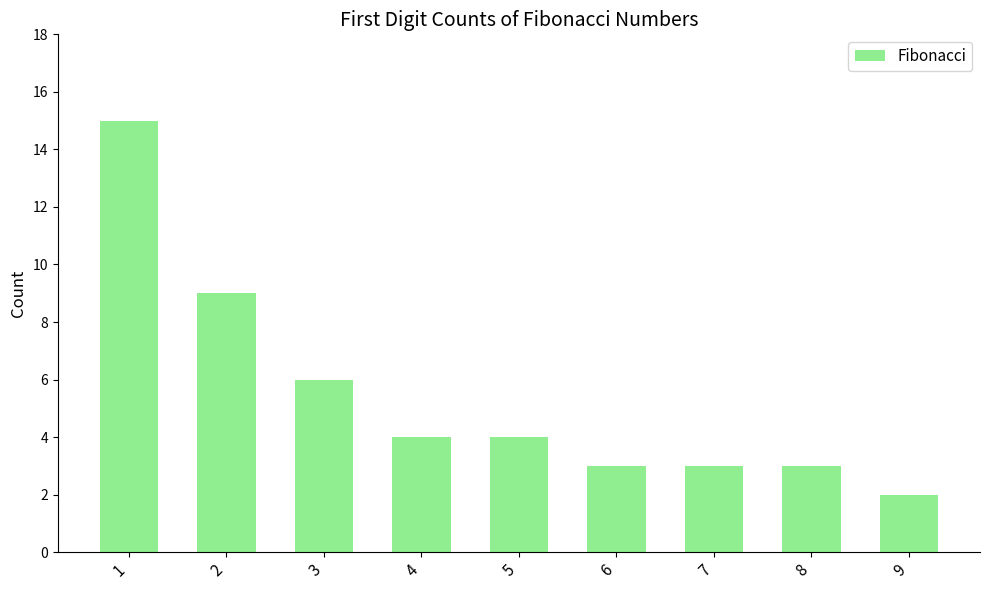

Reading left to right, what are all the values shown in this chart?

15	9	6	4	4	3	3	3	2